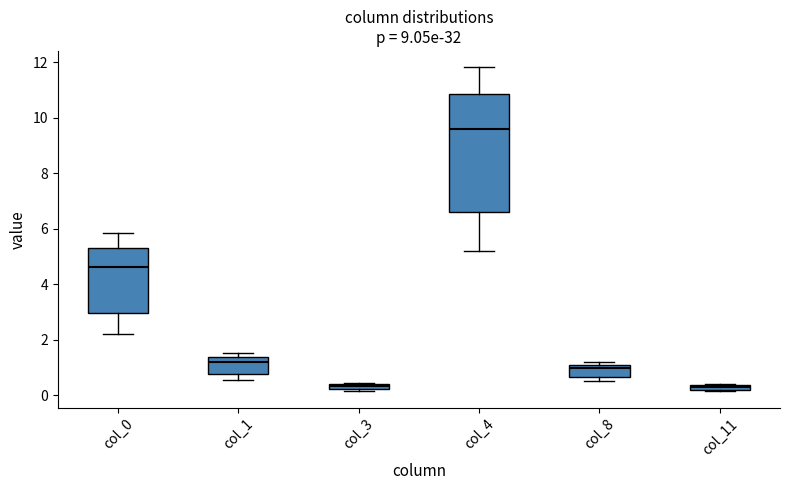

Comparing the boxes themselves (not the whiskers), which one is the tallest?

col_4